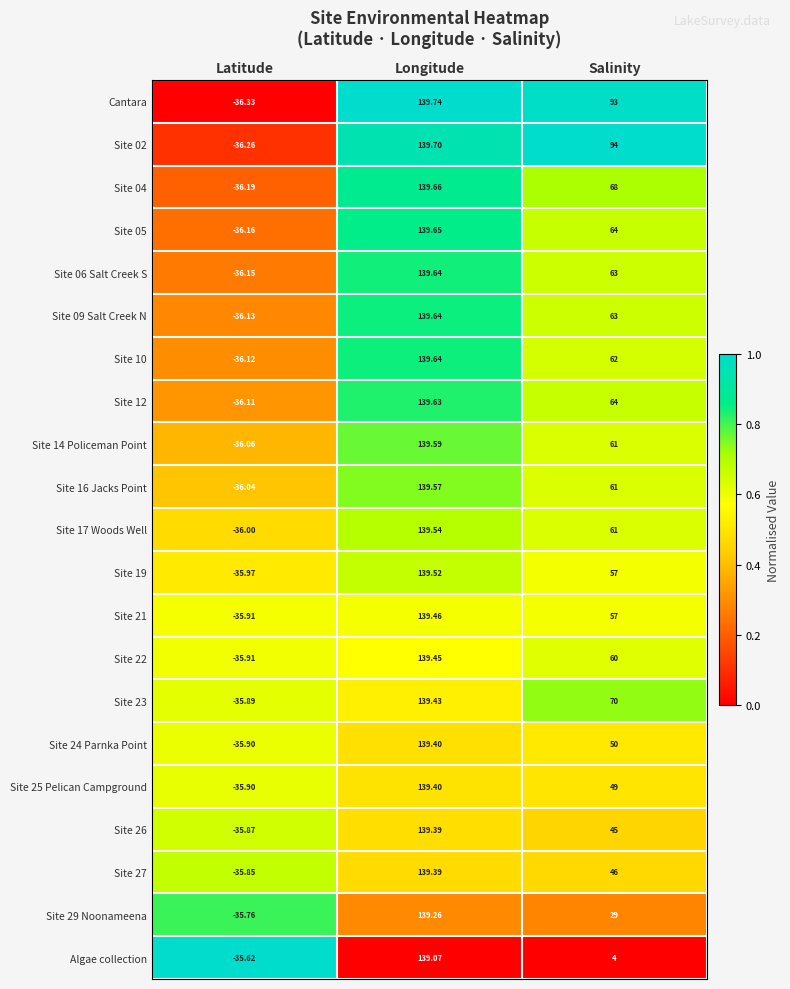

At how many categories does at least one series exceed 0?

2